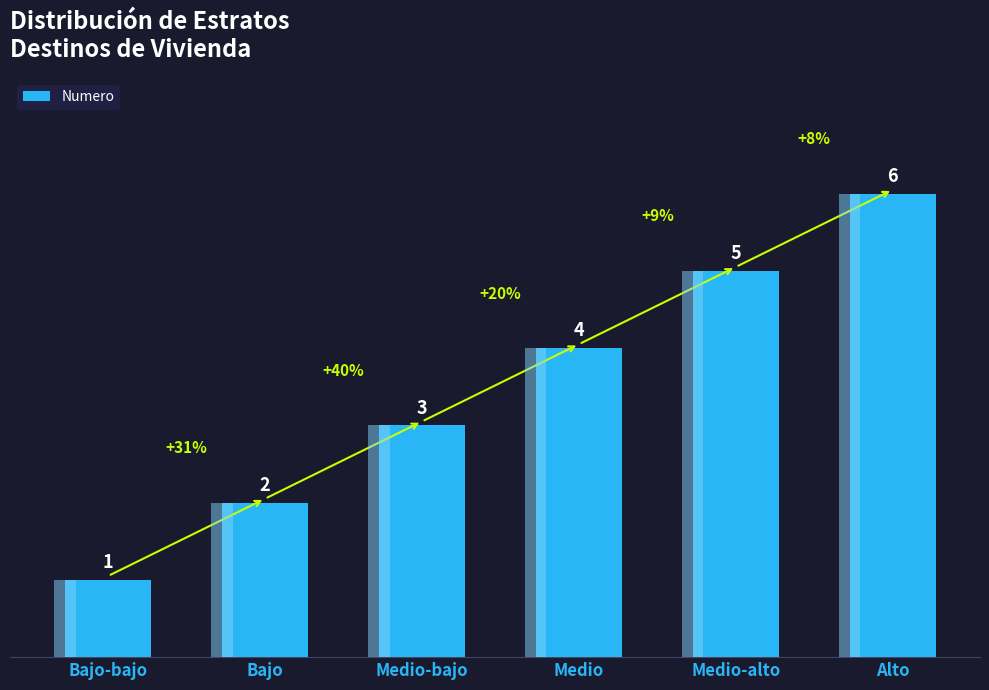

What is the minimum value shown in the chart?

1